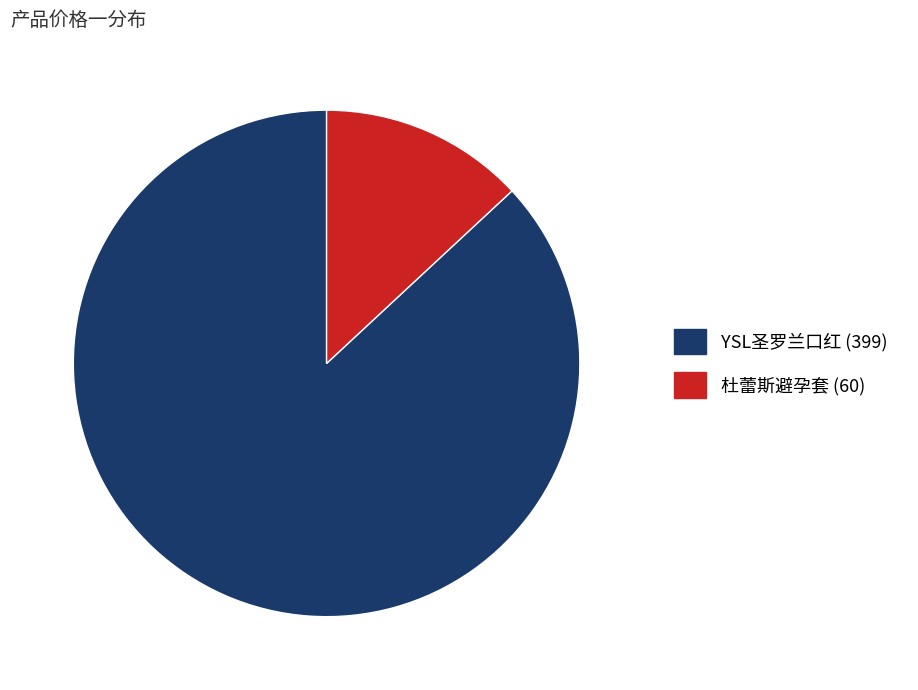

True or false: YSL圣罗兰口红 (399) accounts for 99% of the total.

False